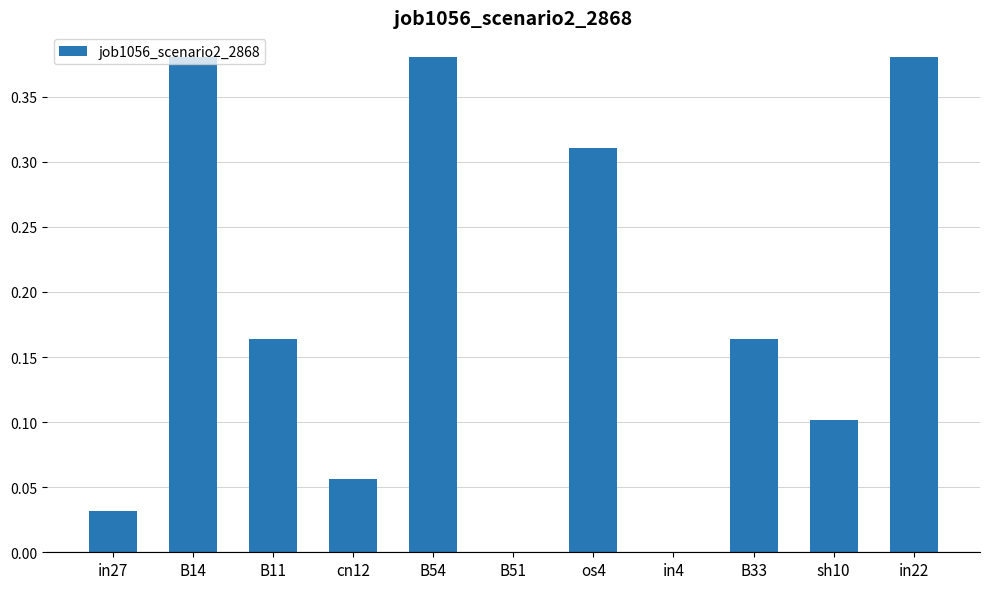

What is the sum of all values?

2.0